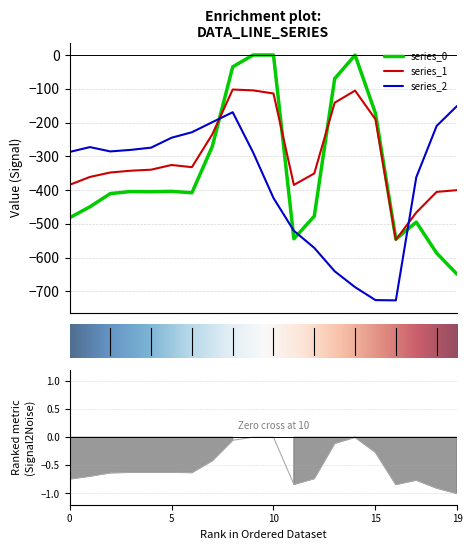

What is the difference between the series_2 values at 0 and 4?

12.7